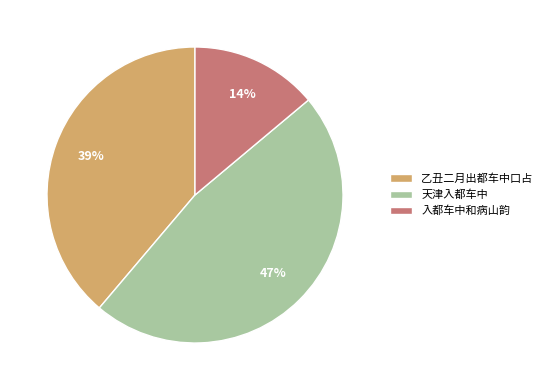

To the nearest percent, what portion does 天津入都车中 represent?

47%